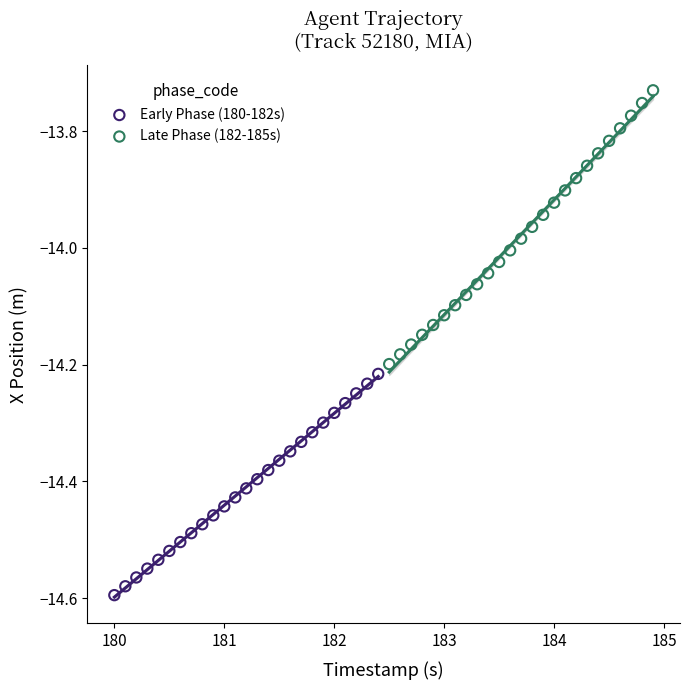

Which series contains the highest Y value?

Late Phase (182-185s)